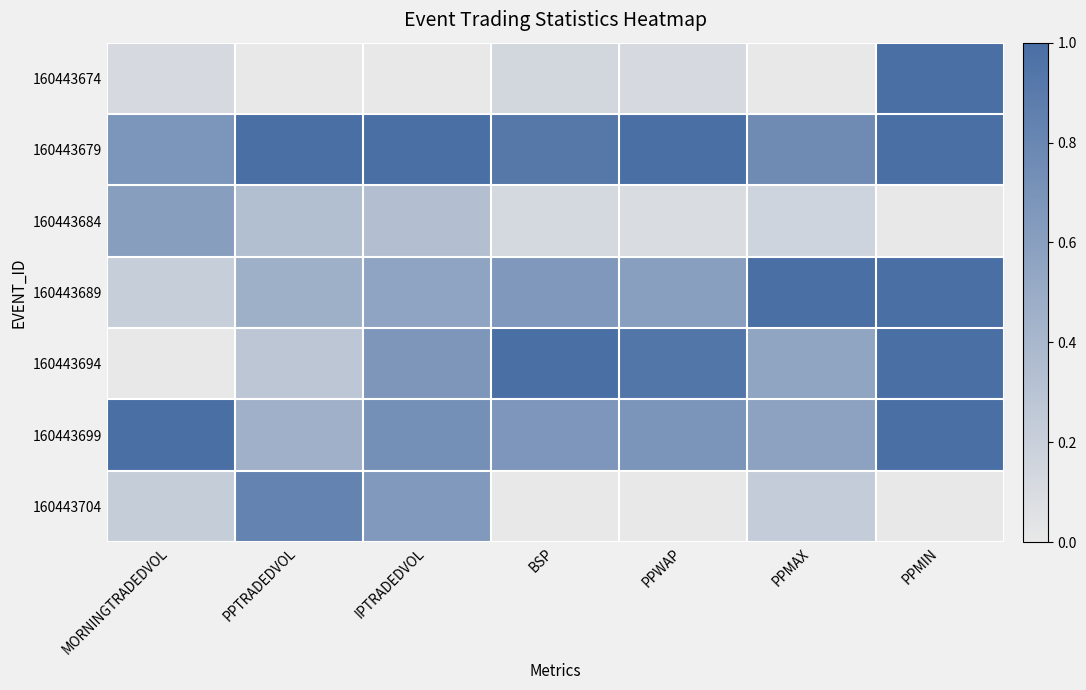

Reading left to right, list all the values displayed in this chart.

160443674: MORNINGTRADEDVOL=0.1	PPTRADEDVOL=0.0	IPTRADEDVOL=0.0	BSP=0.1	PPWAP=0.1	PPMAX=0.0	PPMIN=1.0
160443679: MORNINGTRADEDVOL=0.7	PPTRADEDVOL=1.0	IPTRADEDVOL=1.0	BSP=0.9	PPWAP=1.0	PPMAX=0.8	PPMIN=1.0
160443684: MORNINGTRADEDVOL=0.6	PPTRADEDVOL=0.3	IPTRADEDVOL=0.3	BSP=0.1	PPWAP=0.1	PPMAX=0.2	PPMIN=0.0
160443689: MORNINGTRADEDVOL=0.2	PPTRADEDVOL=0.5	IPTRADEDVOL=0.6	BSP=0.7	PPWAP=0.6	PPMAX=1.0	PPMIN=1.0
160443694: MORNINGTRADEDVOL=0.0	PPTRADEDVOL=0.3	IPTRADEDVOL=0.7	BSP=1.0	PPWAP=0.9	PPMAX=0.6	PPMIN=1.0
160443699: MORNINGTRADEDVOL=1.0	PPTRADEDVOL=0.5	IPTRADEDVOL=0.7	BSP=0.7	PPWAP=0.7	PPMAX=0.6	PPMIN=1.0
160443704: MORNINGTRADEDVOL=0.2	PPTRADEDVOL=0.8	IPTRADEDVOL=0.6	BSP=0.0	PPWAP=0.0	PPMAX=0.2	PPMIN=0.0